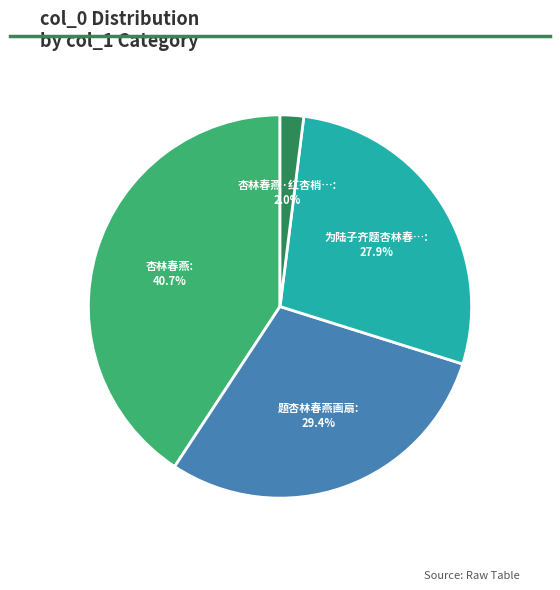

Does any single category account for the majority?

No